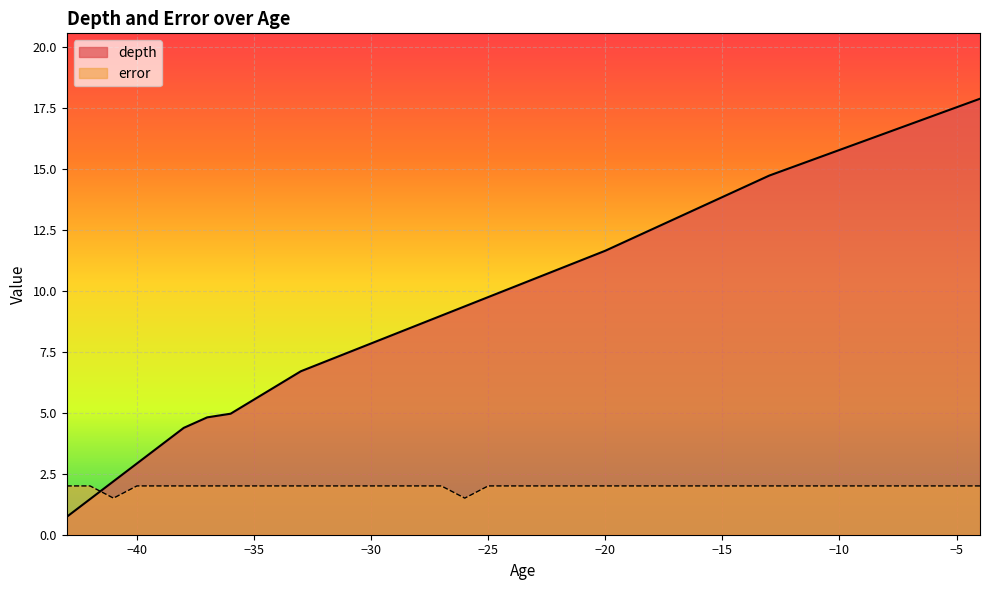

Where do error and depth first cross each other?

-42 and -41